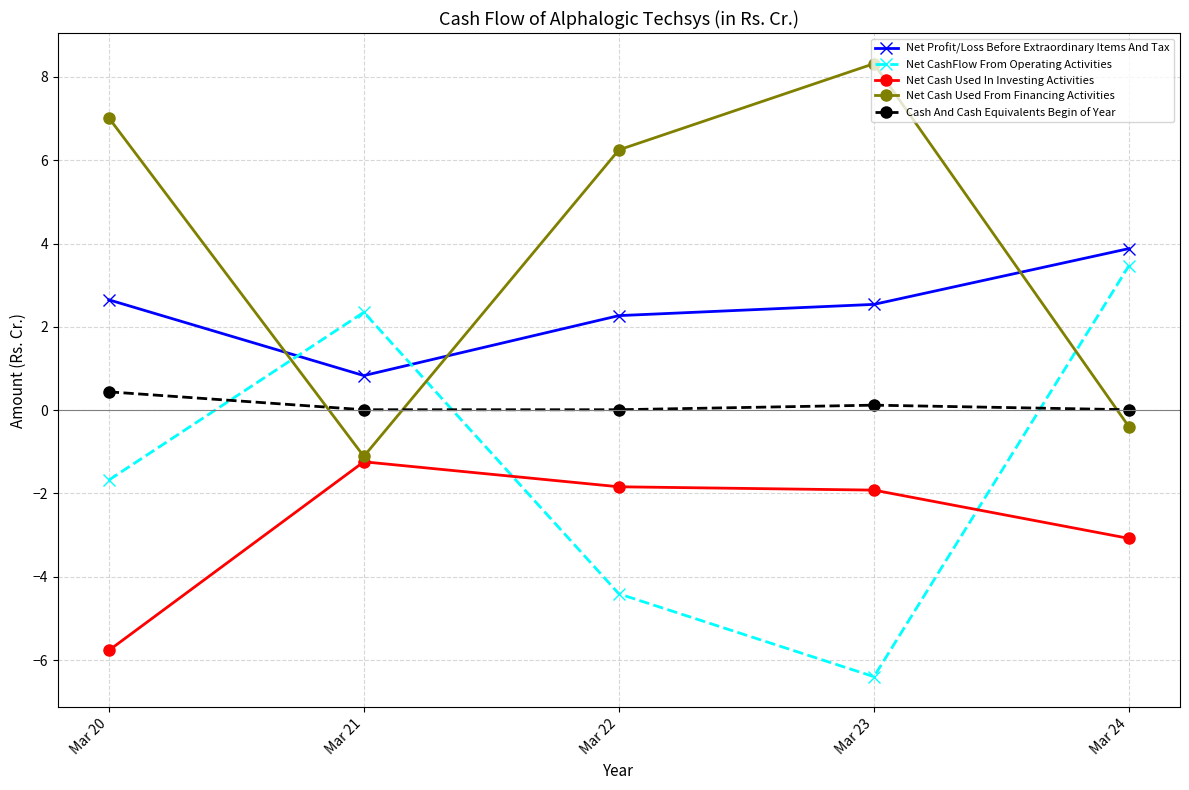

What is the greatest value displayed?

8.3